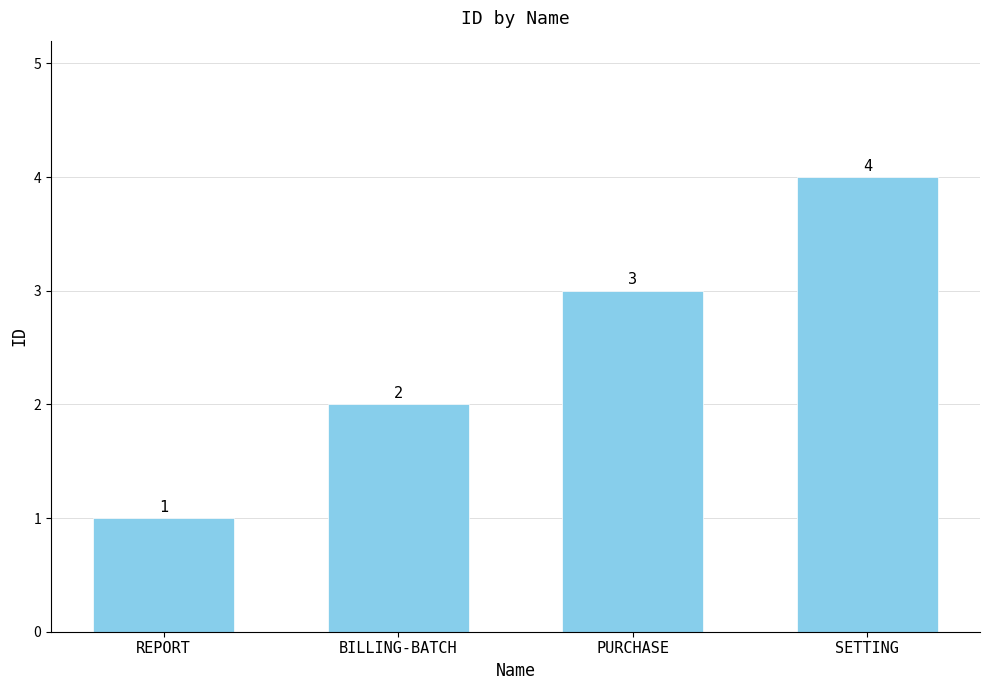

What is the sum of the values at SETTING and BILLING-BATCH?

6